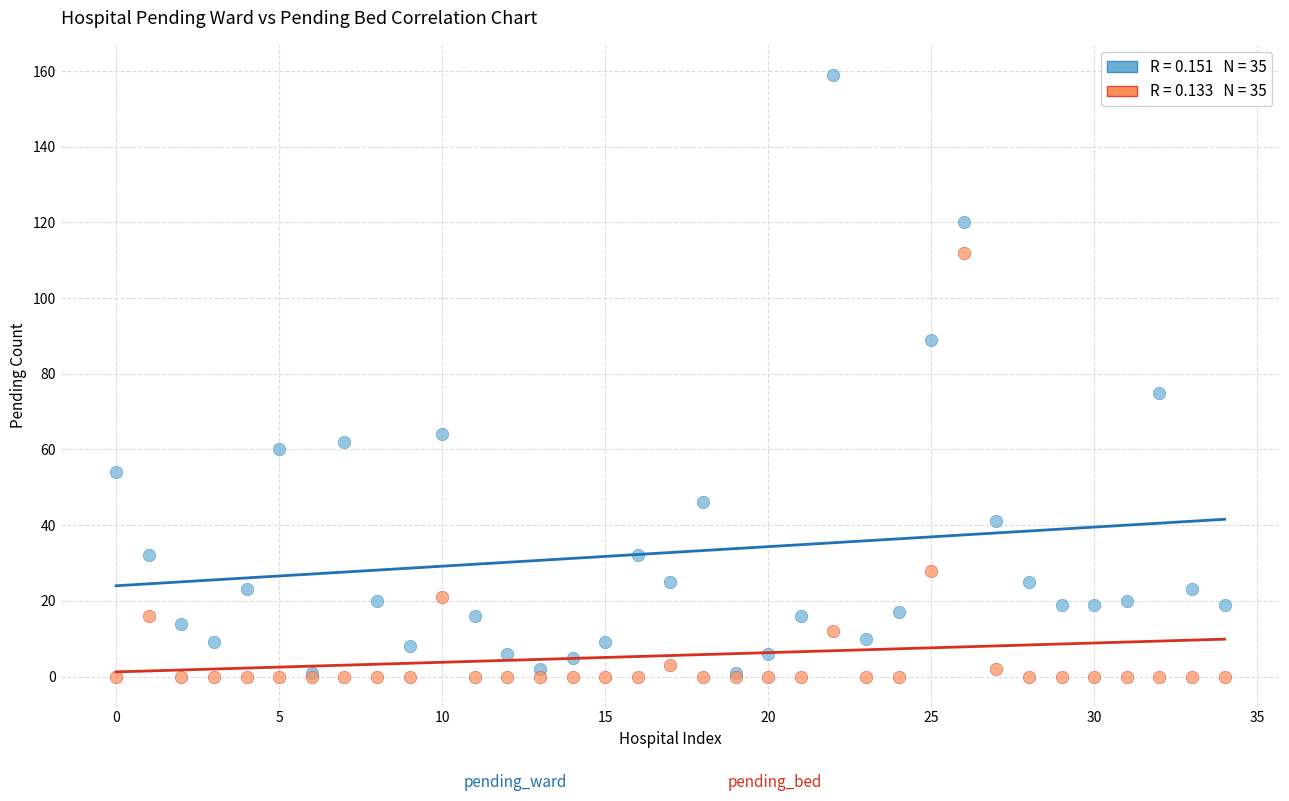

Across all series, what Y value is closest to 79?

75